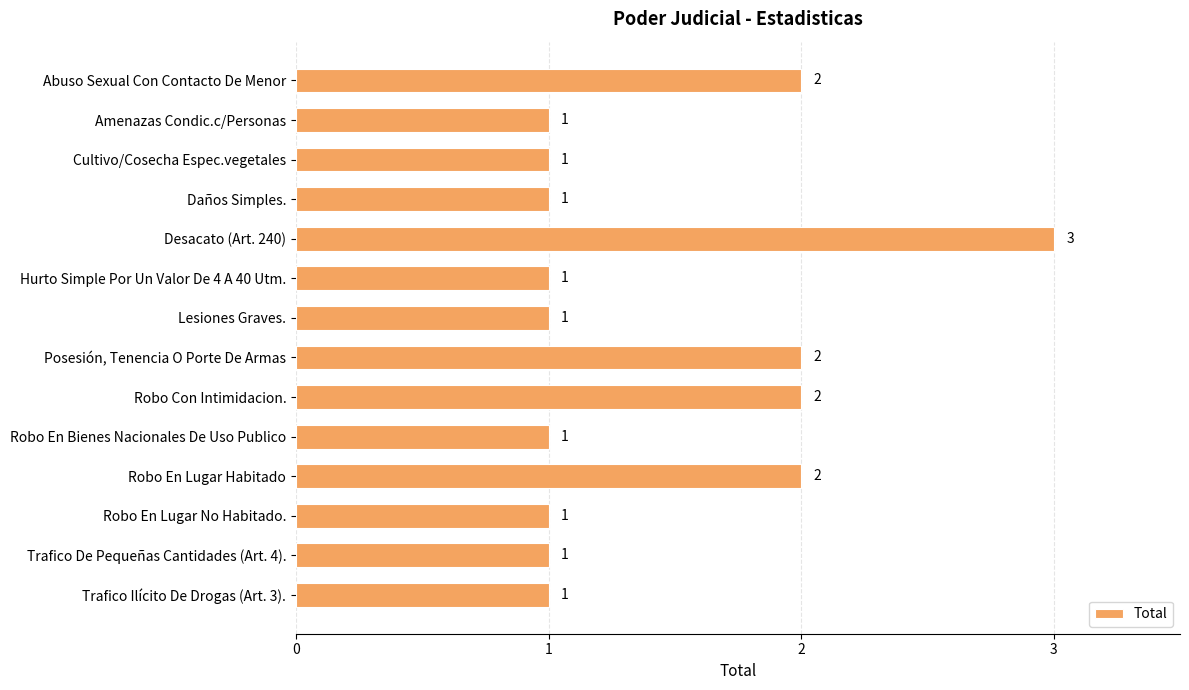

The chart shows a value of 1 at Hurto Simple Por Un Valor De 4 A 40 Utm.. True or false?

True